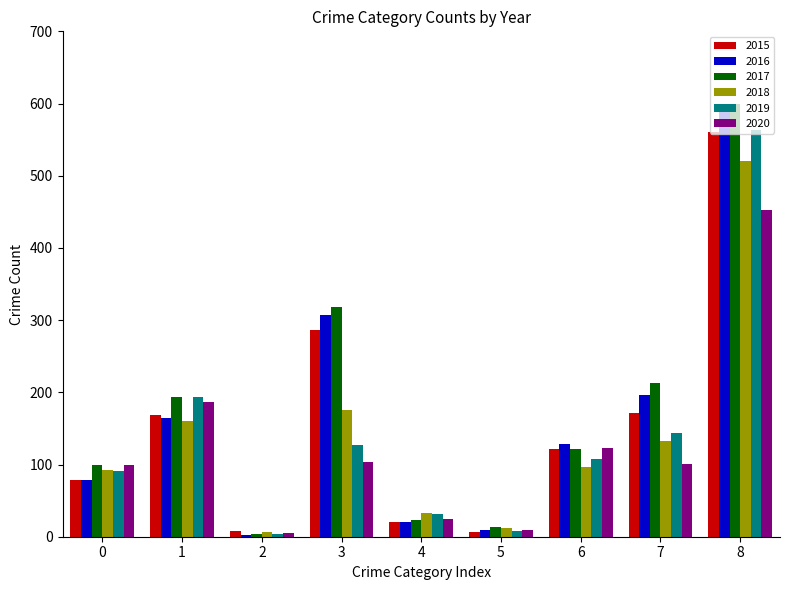

At which label does 2015 first exceed 121?

1